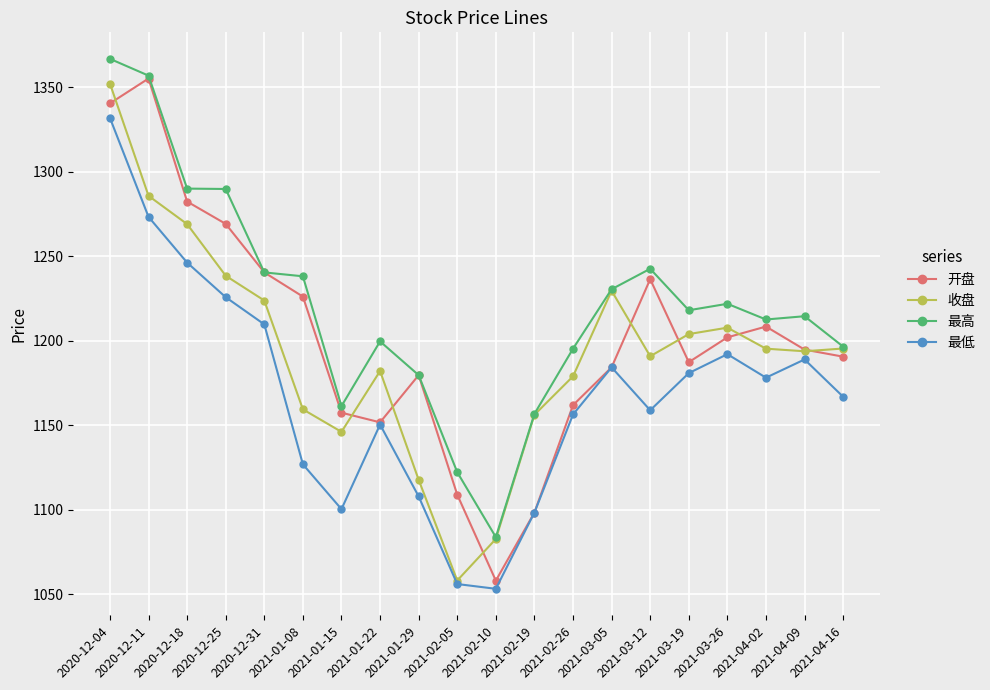

What is the total value across all series at 2021-01-29?

4584.9